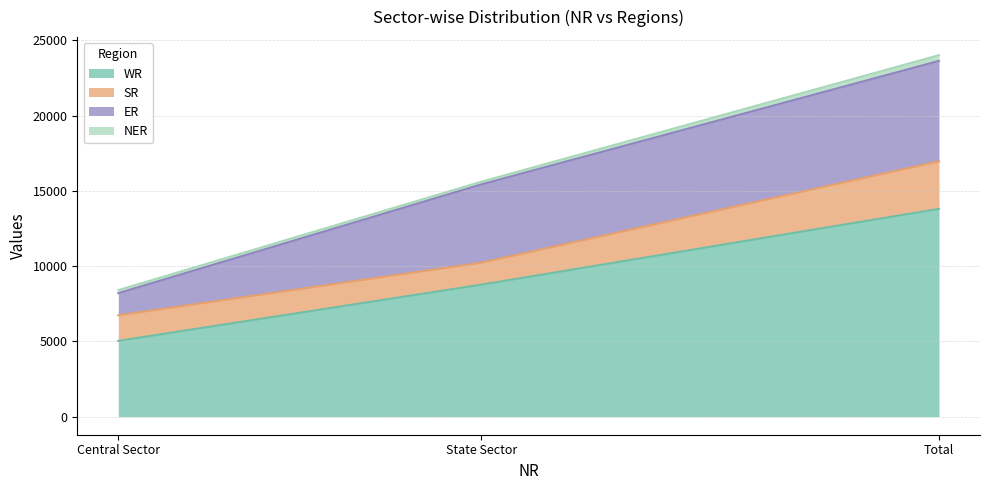

Reading left to right, transcribe all the data shown in this chart.

WR: Central Sector=5036	State Sector=8773	Total=13809
SR: Central Sector=1700	State Sector=1460	Total=3160
ER: Central Sector=1470	State Sector=5204	Total=6674
NER: Central Sector=201	State Sector=179	Total=380